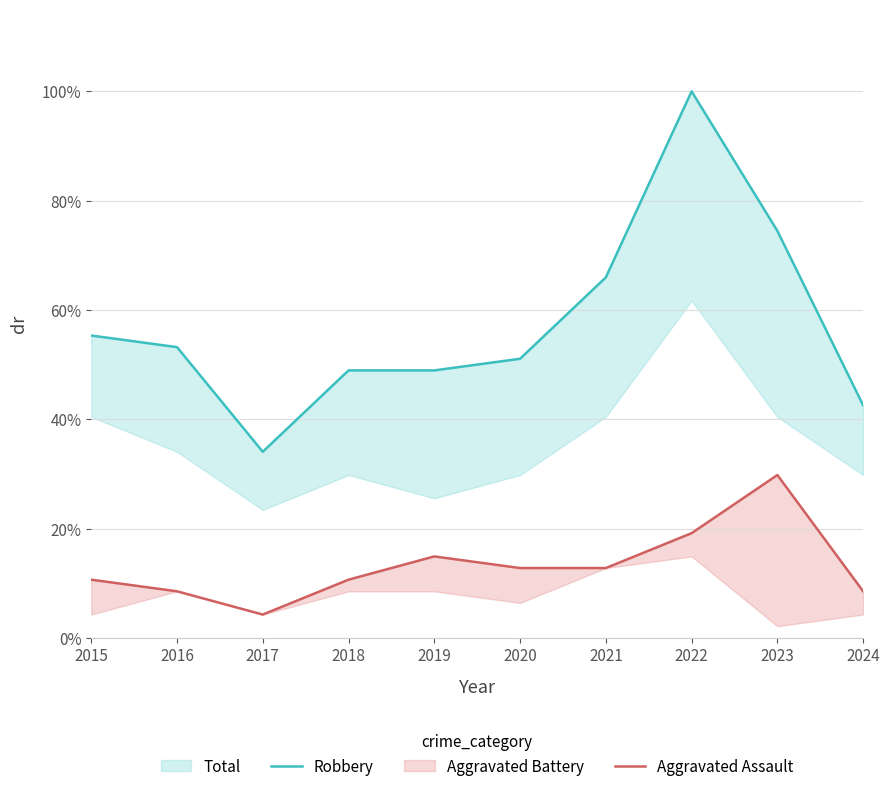

What is the difference between the maximum and minimum values in the Aggravated Assault series?

0.3